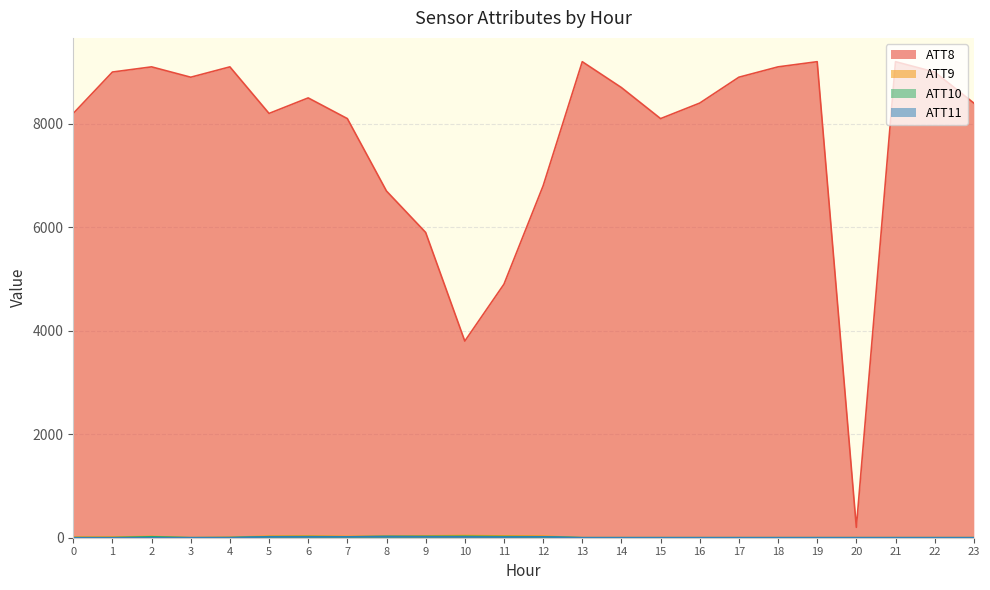

Reading right to left, list all the values displayed in this chart.

ATT8: 8400.0	9000.0	9200.0	200.0	9200.0	9100.0	8900.0	8400.0	8100.0	8700.0	9200.0	6800.0	4900.0	3800.0	5900.0	6700.0	8100.0	8500.0	8200.0	9100.0	8900.0	9100.0	9000.0	8200.0
ATT9: 0.0	0.0	0.0	0.0	0.0	0.0	0.0	0.0	0.0	0.0	0.0	30.6	34.6	41.9	35.4	30.2	25.6	32.6	29.6	8.9	0.0	23.6	12.4	11.6
ATT10: 0.0	0.0	0.0	0.0	0.0	0.0	0.0	0.0	0.0	0.0	0.0	17.6	20.9	26.8	23.8	24.3	16.6	21.4	19.2	0.9	0.0	18.2	0.0	0.0
ATT11: 0.0	0.0	0.0	0.0	0.0	0.0	0.0	0.0	0.0	0.0	0.0	16.2	12.2	16.2	19.2	21.9	16.6	16.2	15.9	1.9	0.0	0.0	0.0	0.0